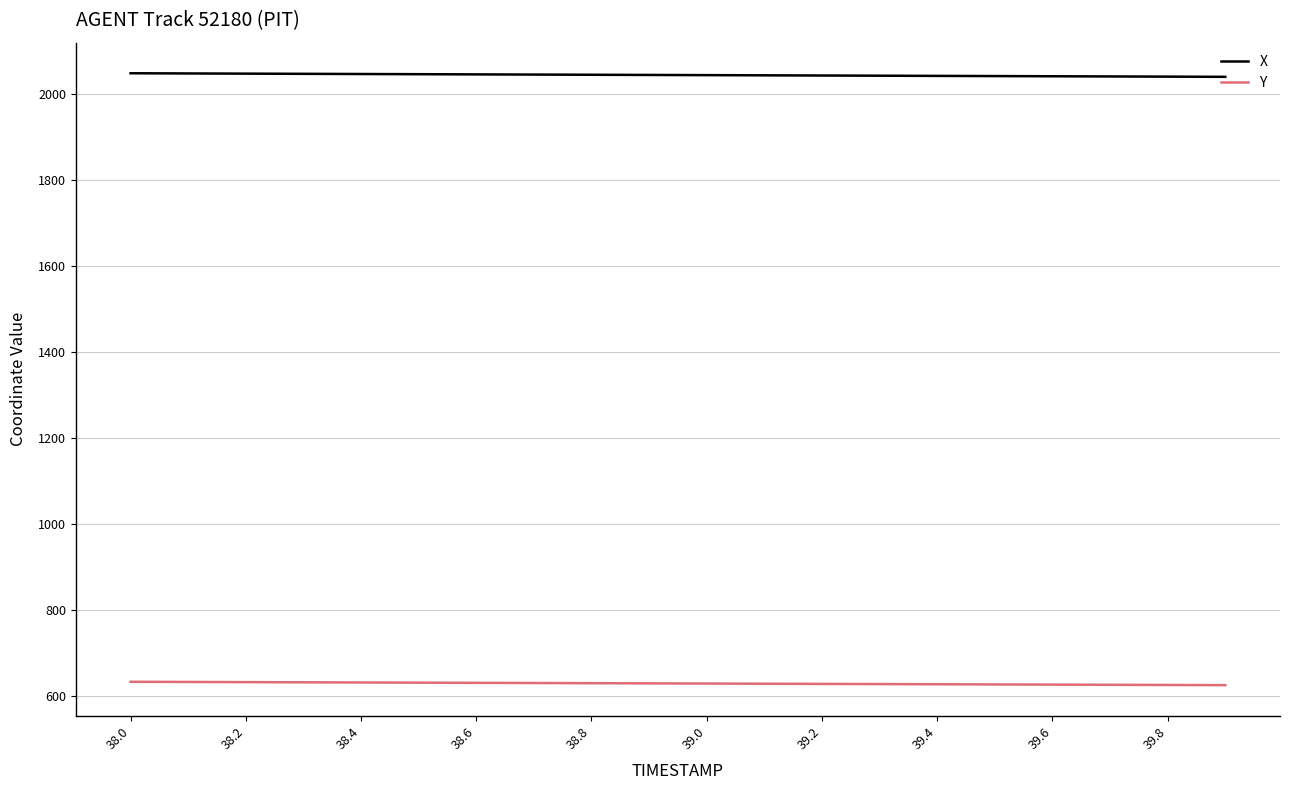

Which series has the largest total across all categories?

X